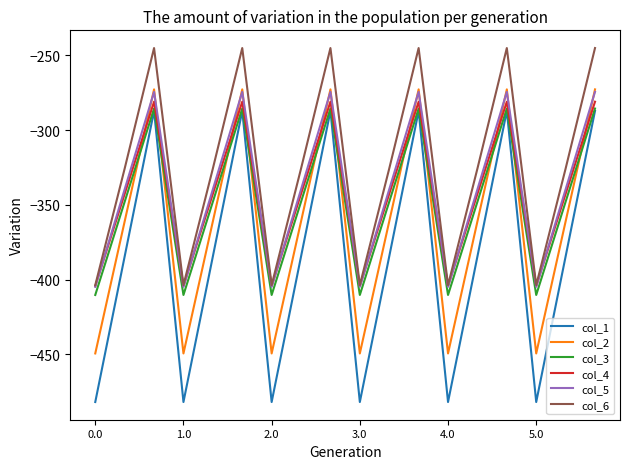

Which series has the widest spread of values?

col_1